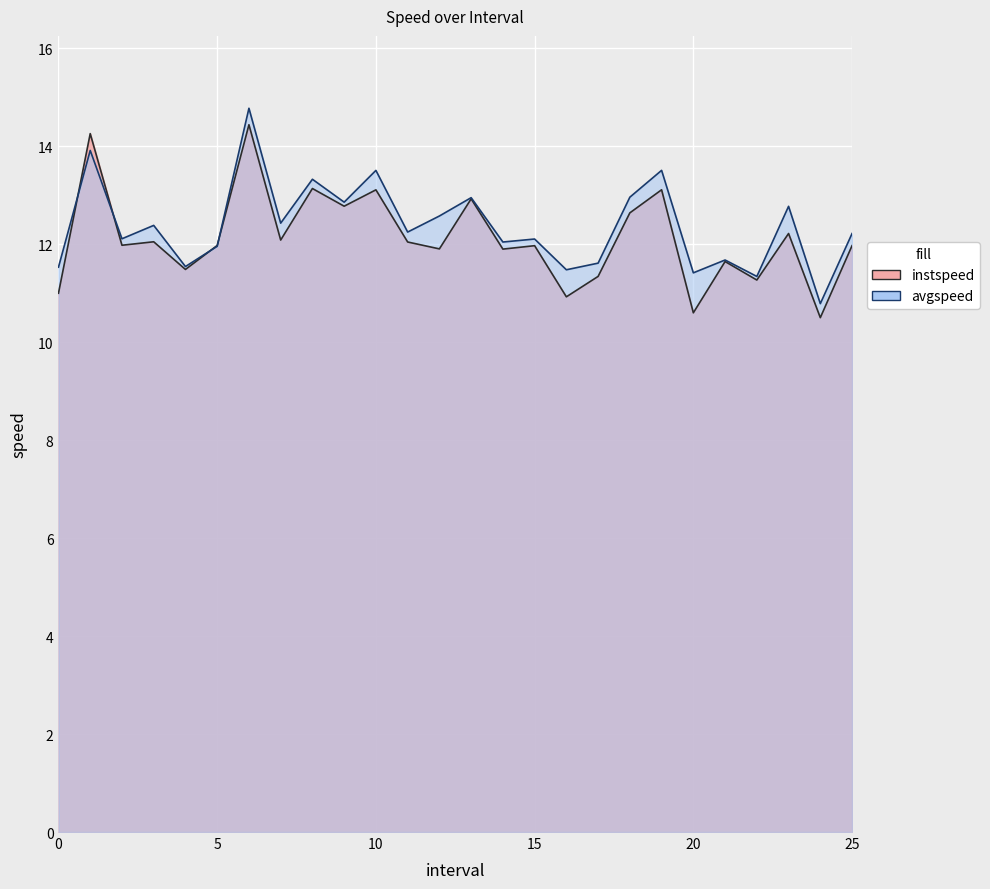

True or false: instspeed has a value of 13.1 at 10.0.

True